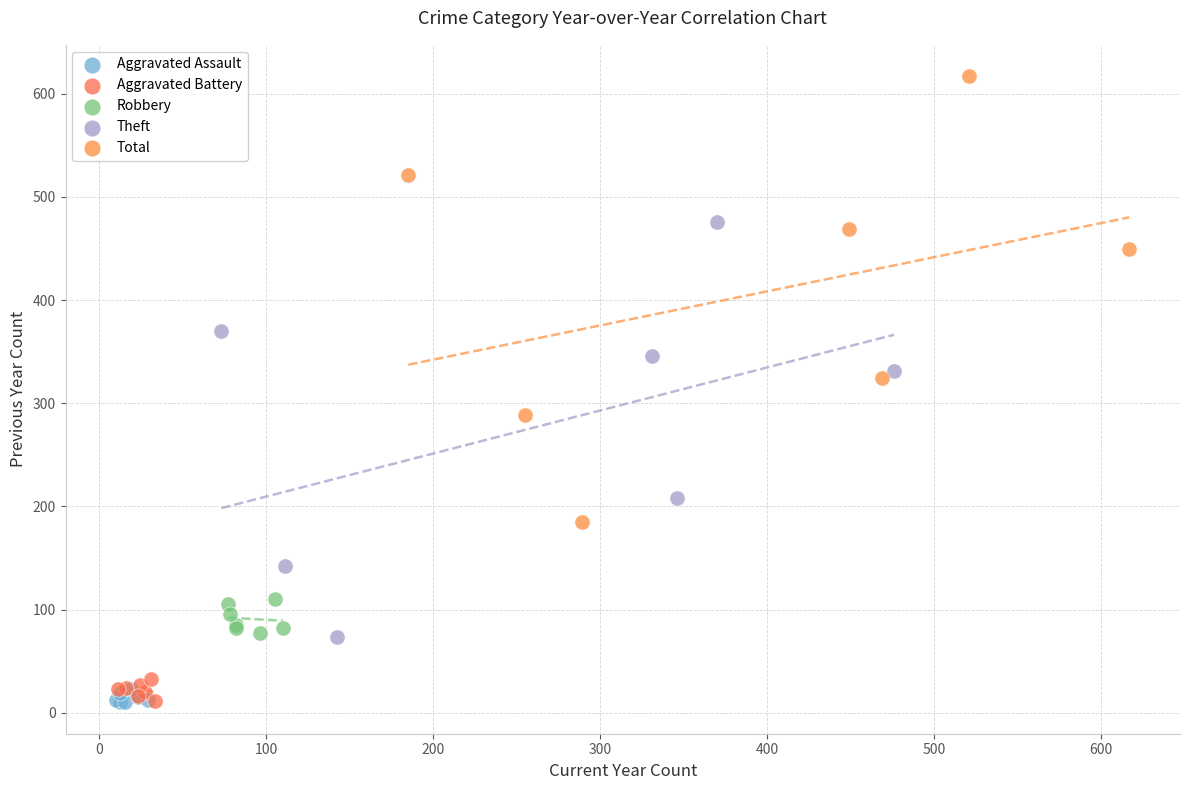

Which series reaches the maximum Y coordinate?

Total